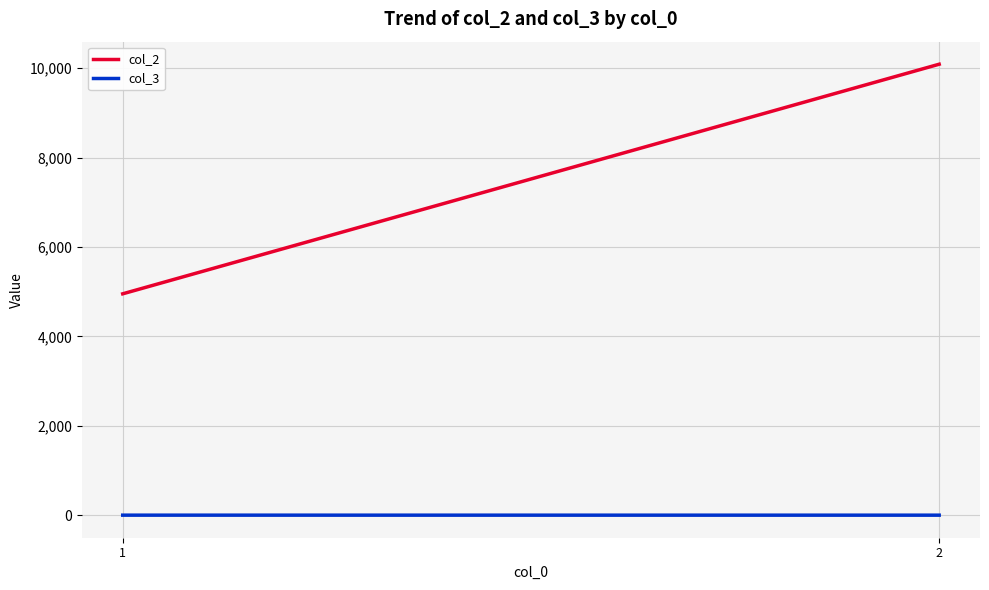

Is it true that col_3 equals 1.3 at 1?

True